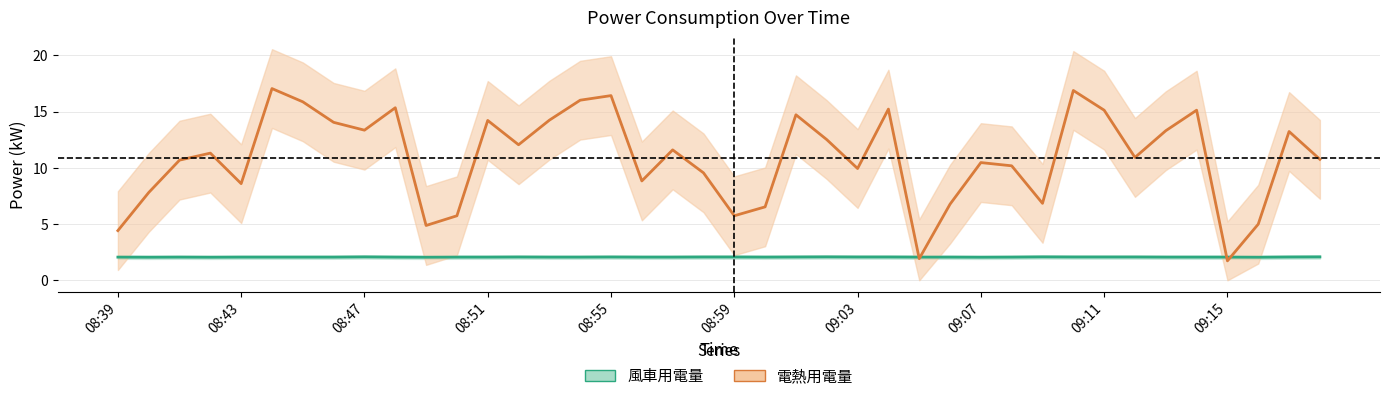

Count the number of data series in this chart.

2